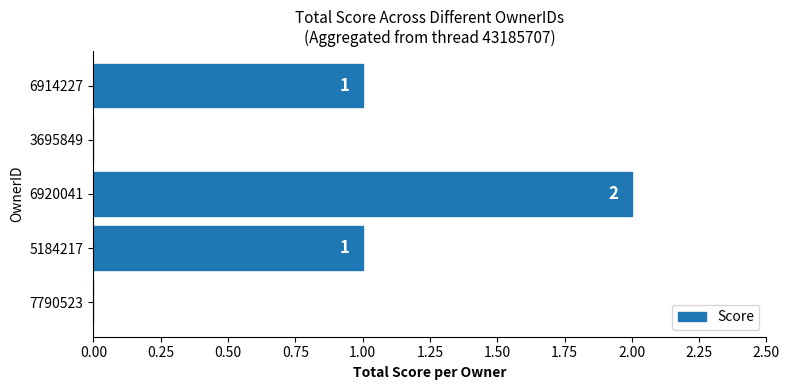

Count the number of data series in this chart.

1